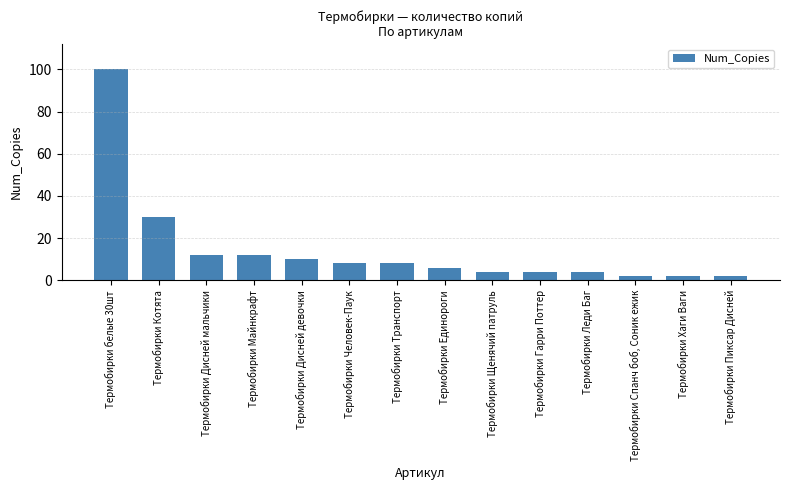

What is the label of the 2nd bar from the left?

Термобирки Котята